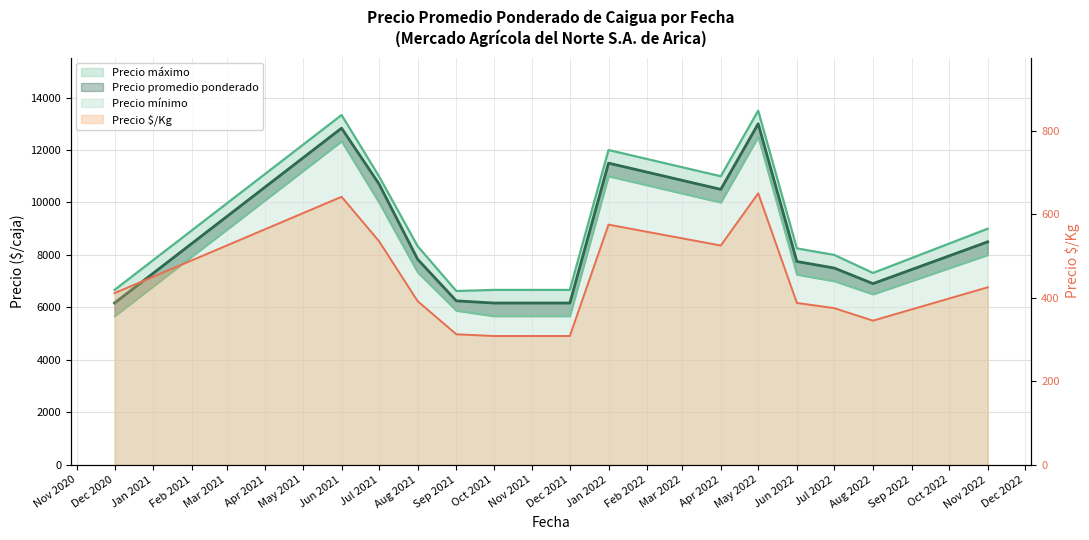

How many interior local valleys (lower than both neighbors) does the data have?

2